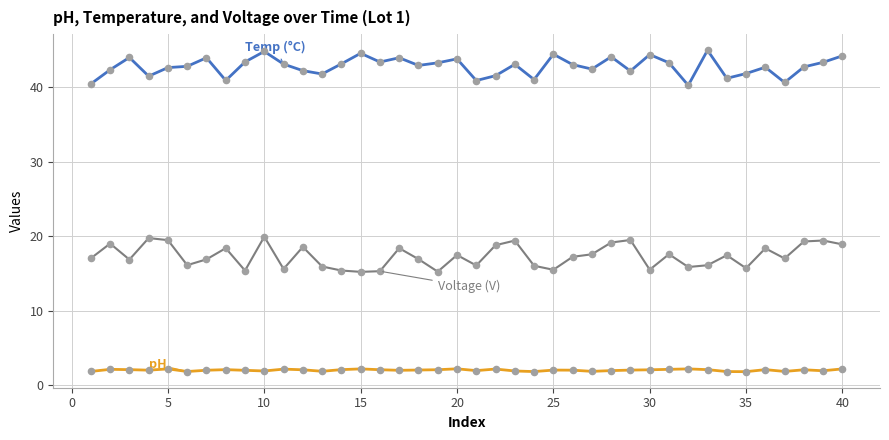

What is the greatest value displayed?

45.0